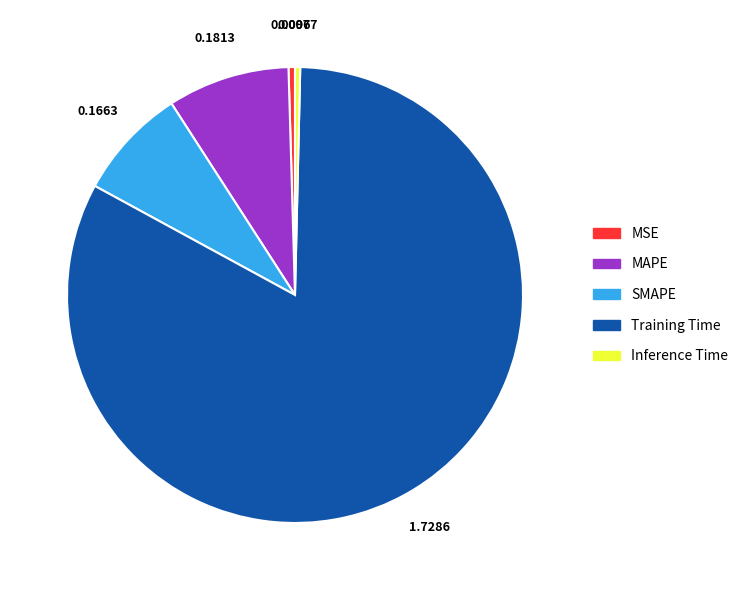

Between Inference Time and MAPE, which is larger?

MAPE